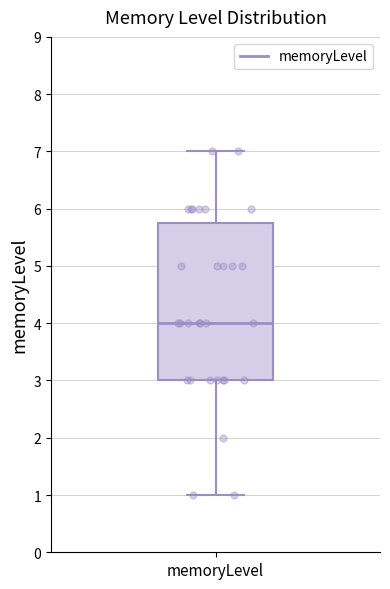

Transcribe this box plot: give where the median line is, the range the box spans, and where the two whiskers end, as read against the y-axis. The values are not printed on the chart, so give them approximately, as read against the axis.

median 4.0, box 3.0 to 5.8, whiskers 1.0 to 7.0